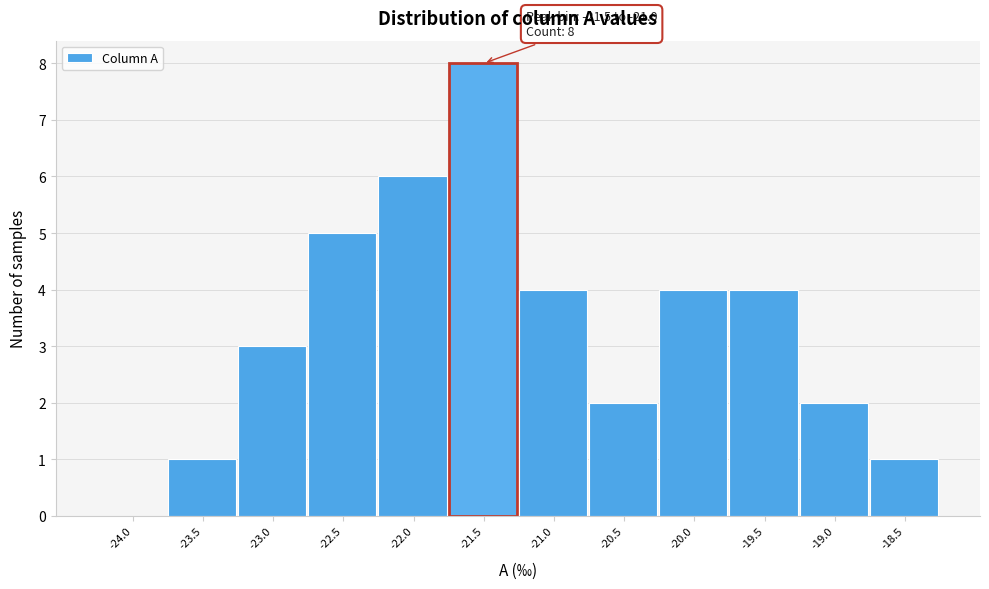

Reading left to right, transcribe all the data shown in this chart.

-24.0=0	-23.5=1	-23.0=3	-22.5=5	-22.0=6	-21.5=8	-21.0=4	-20.5=2	-20.0=4	-19.5=4	-19.0=2	-18.5=1